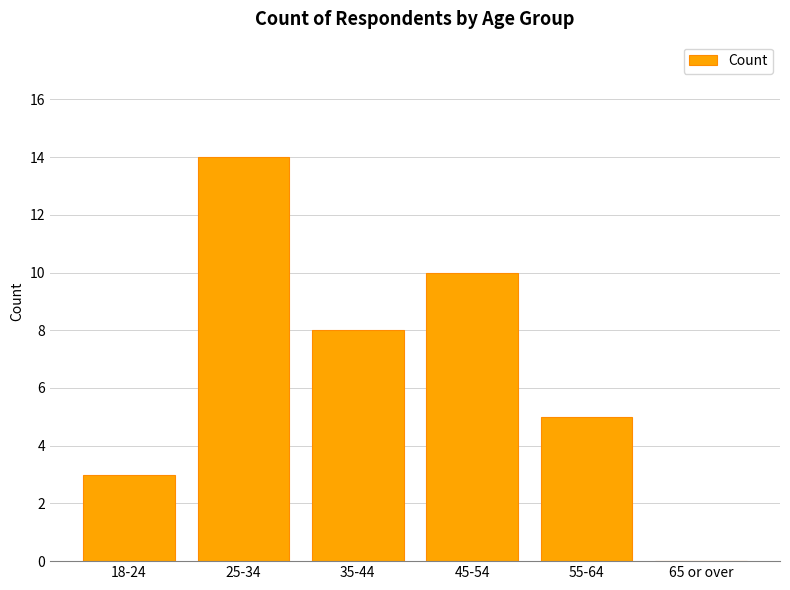

Reading left to right, transcribe all the data shown in this chart.

18-24=3	25-34=14	35-44=8	45-54=10	55-64=5	65 or over=0